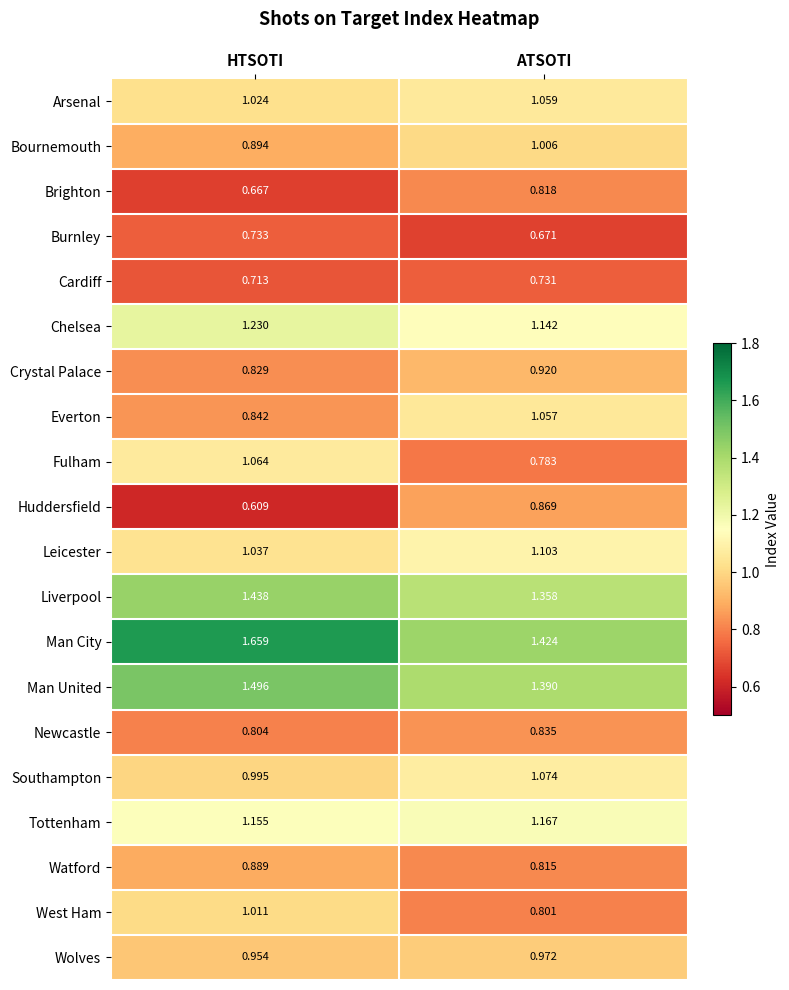

Which label corresponds to the smallest value in the chart?

HTSOTI